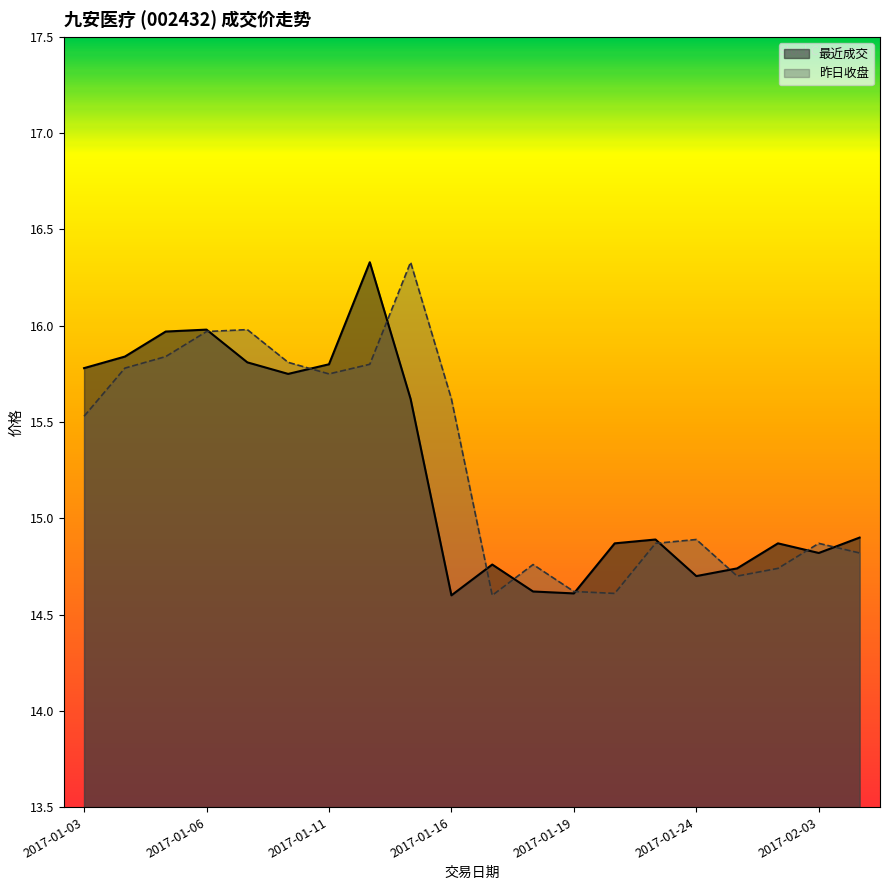

How many values in the 昨日收盘 series are below 15?

10